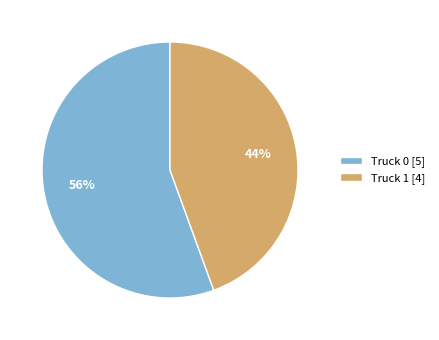

Combined, do Truck 0 [5] and Truck 1 [4] account for over 50%?

Yes